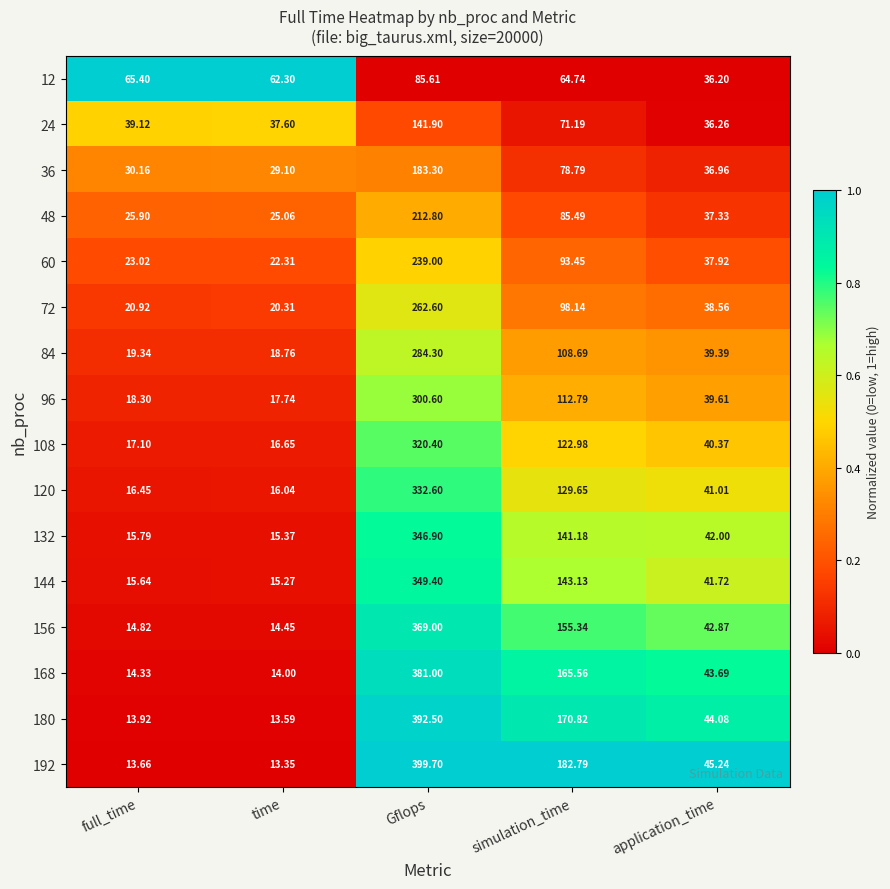

What is the greatest value displayed?

399.7